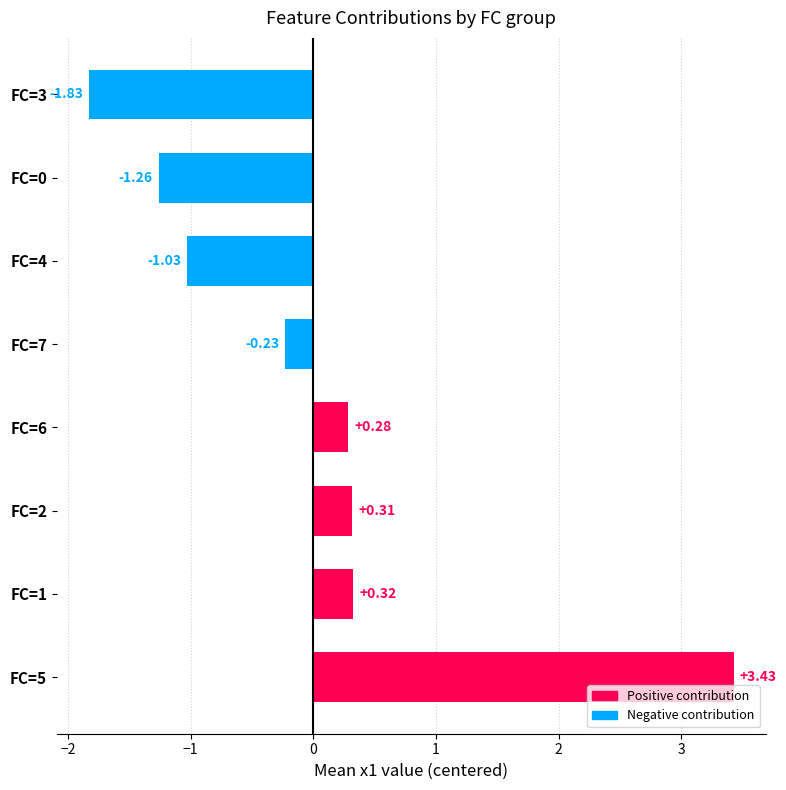

At which category does the chart reach its peak across all series?

FC=5